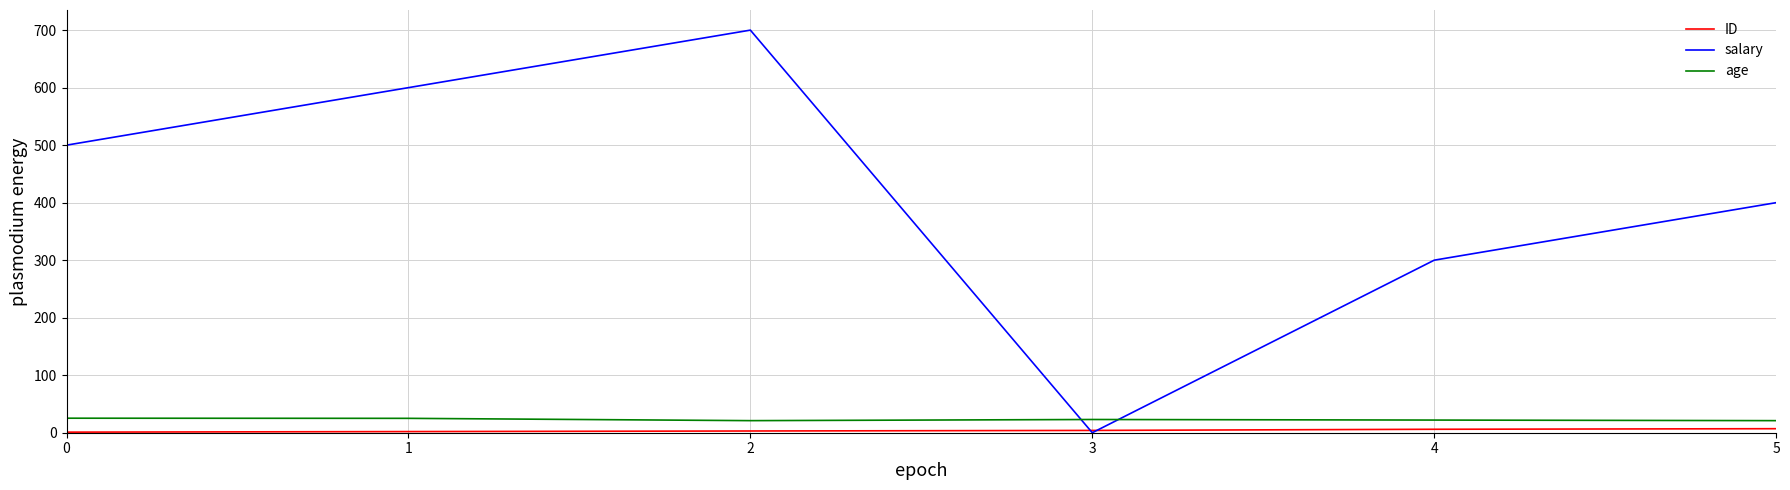

The value of salary at 3 is 0.0. True or false?

True